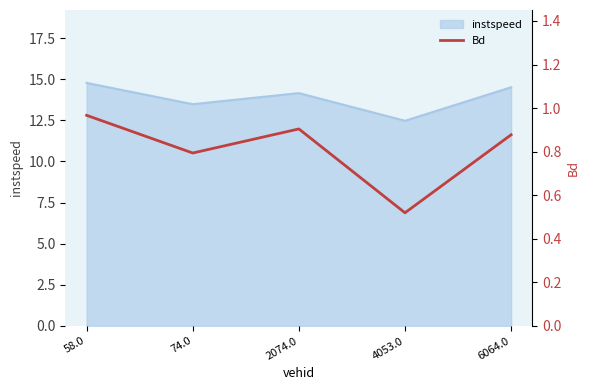

Where is the first local maximum?

2074.0